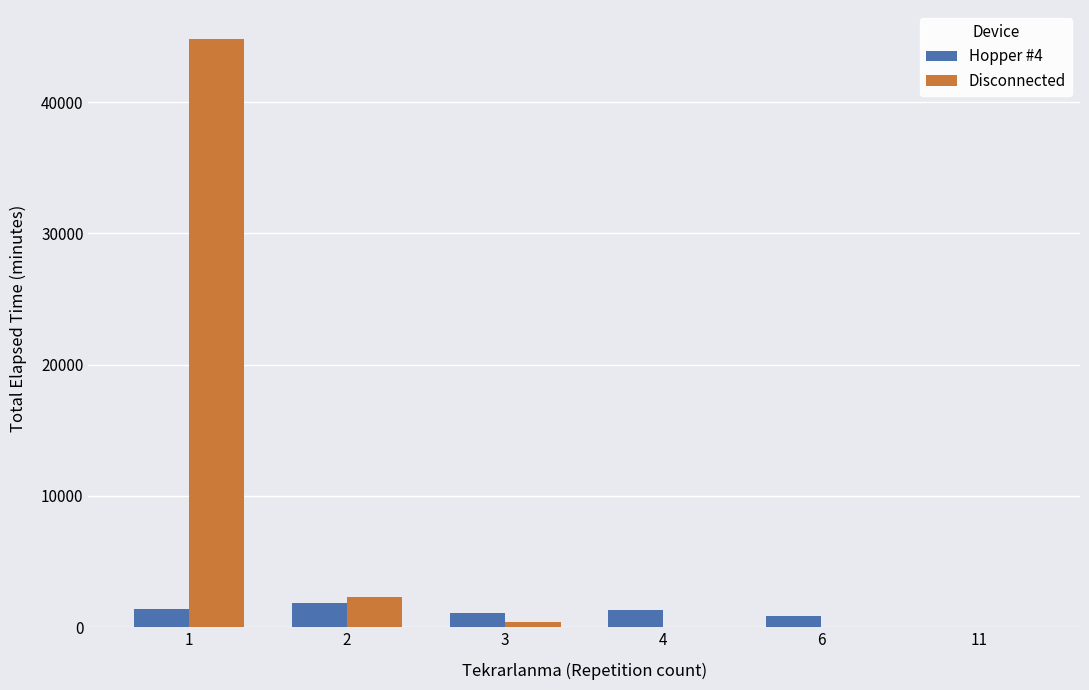

What is the maximum value shown in the chart?

44790